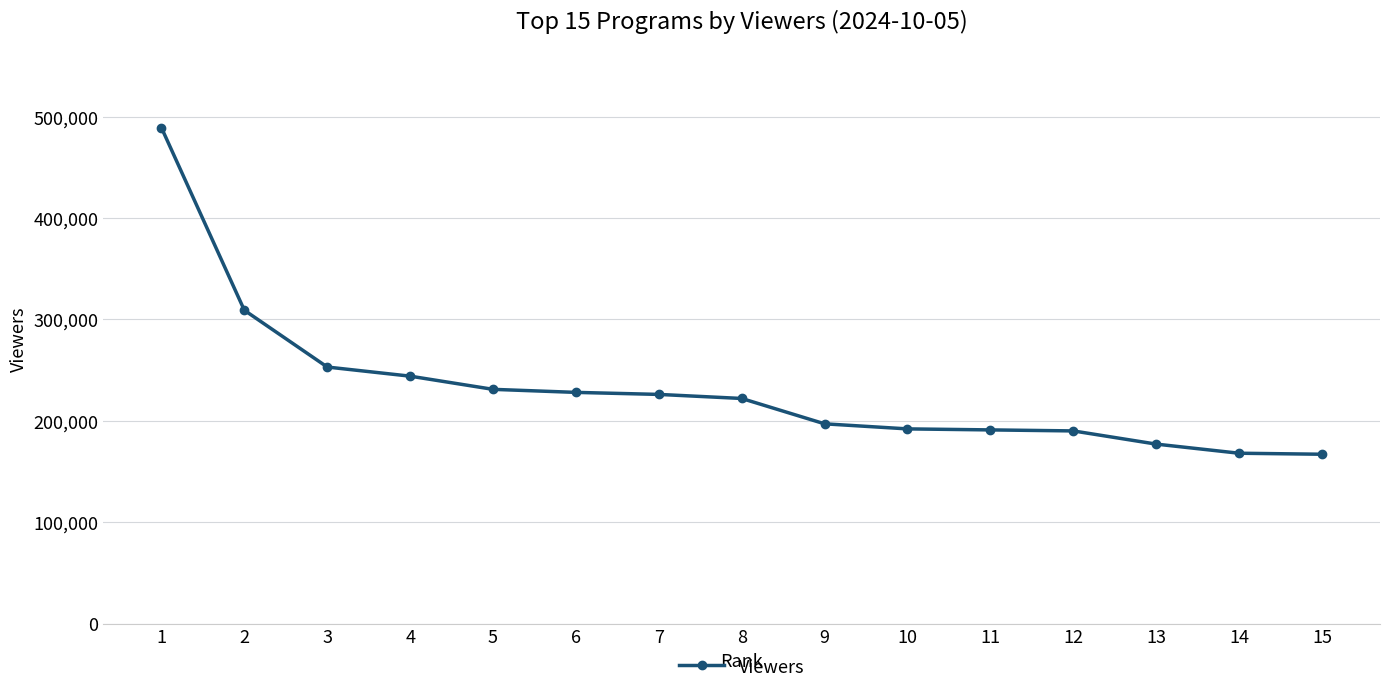

What is the ratio of the value at 7 to the value at 5?

1.0